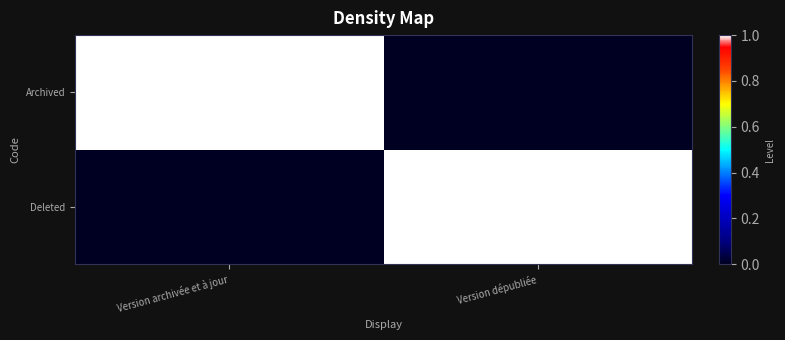

List the series in order of their peak value, lowest first.

Archived, Deleted